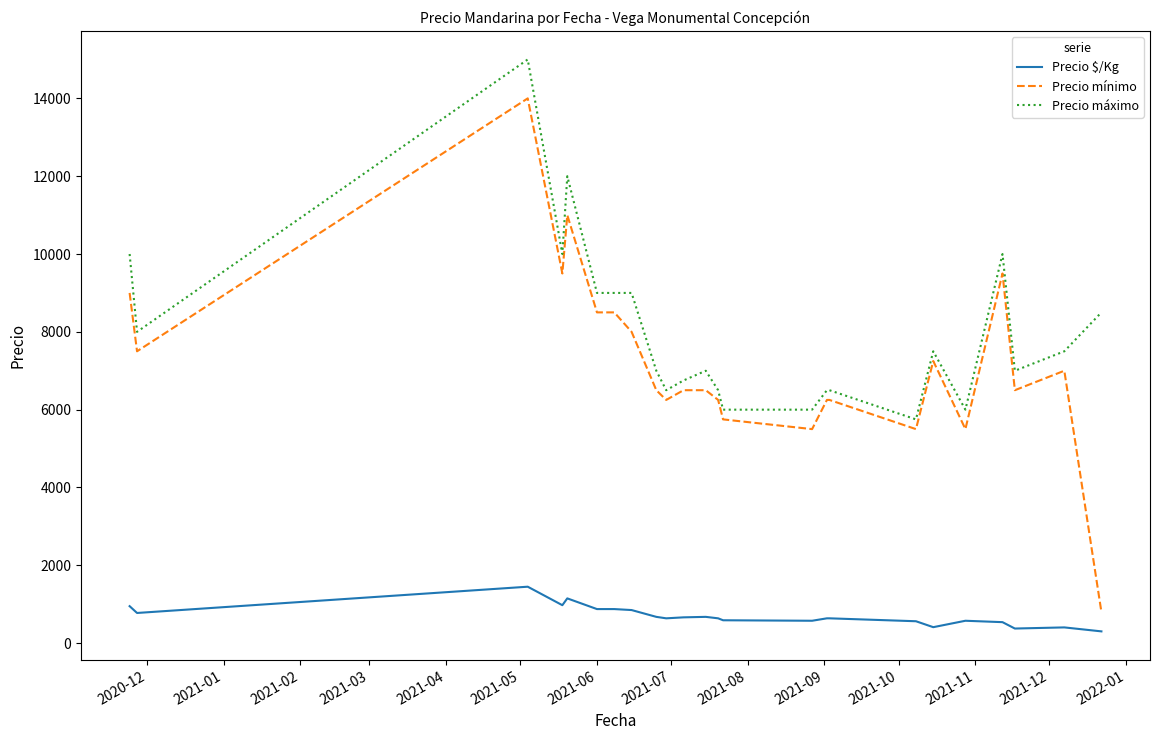

What is the highest value of the Precio máximo series?

15000.0